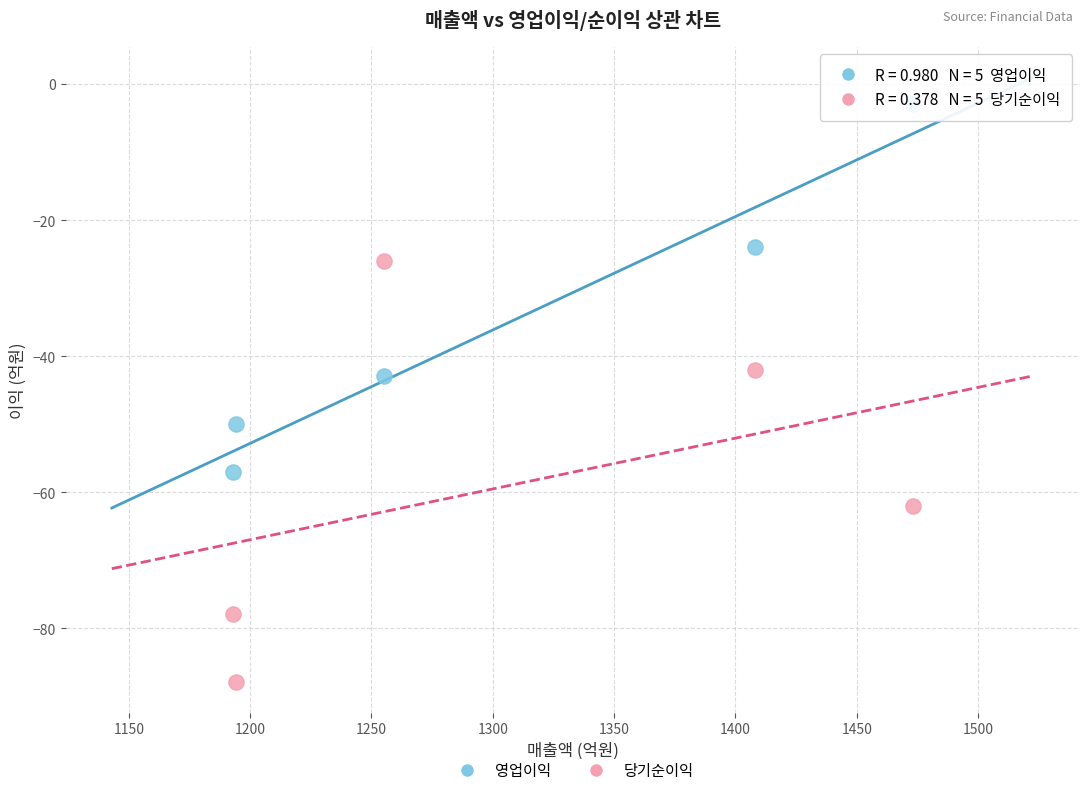

Across all data points, what is the range of Y values (max minus min)?

85